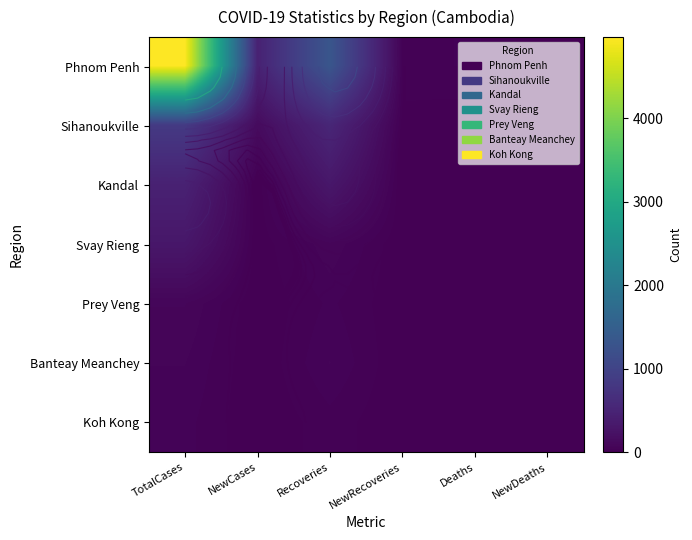

Which label corresponds to the largest value in the chart?

TotalCases